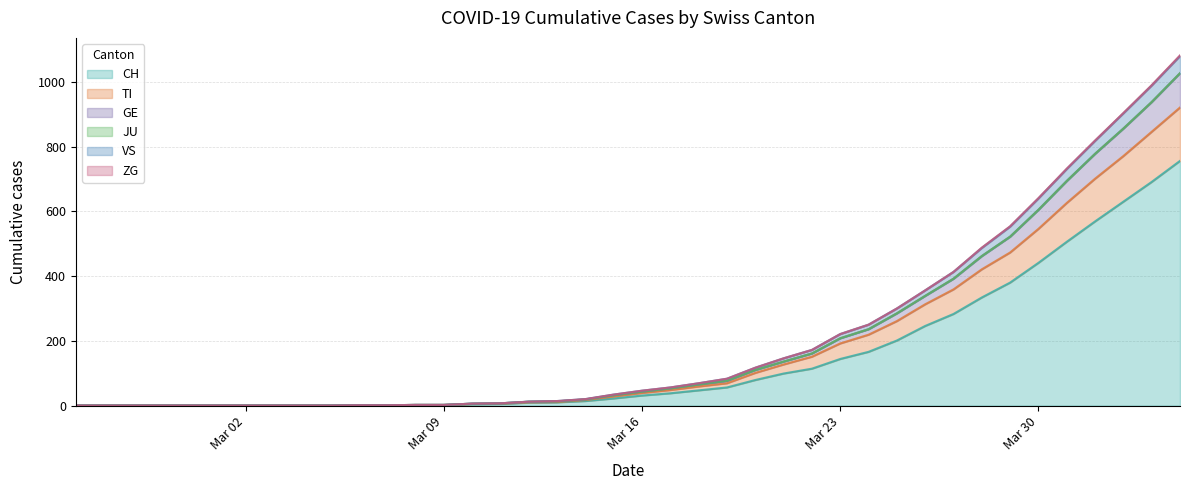

Does the chart have visible grid lines?

Yes